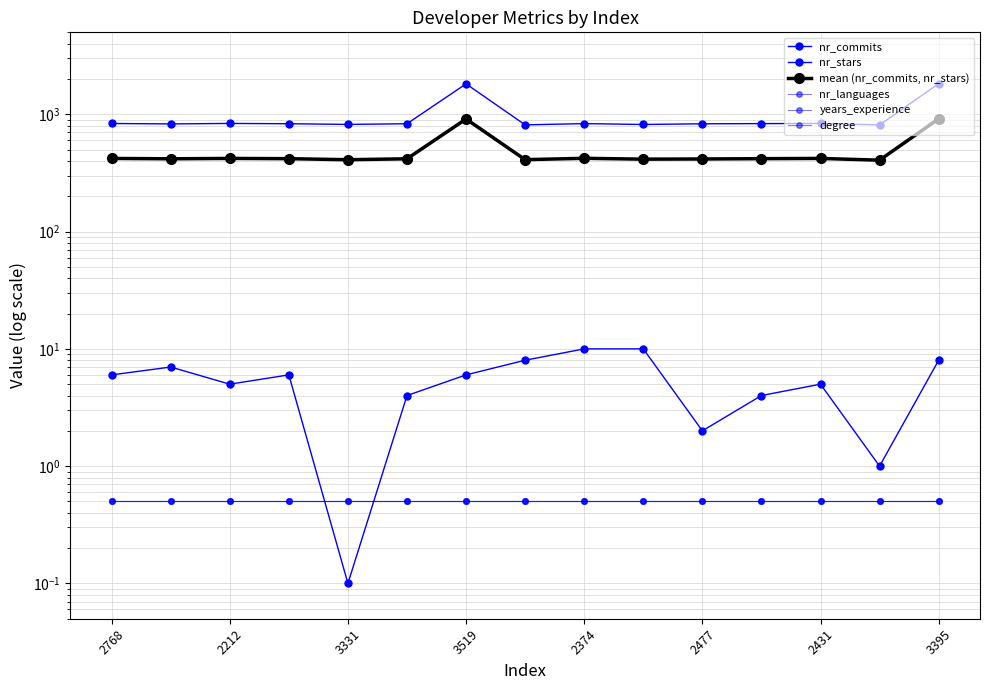

What is the total value across all series at 2212?

1254.0